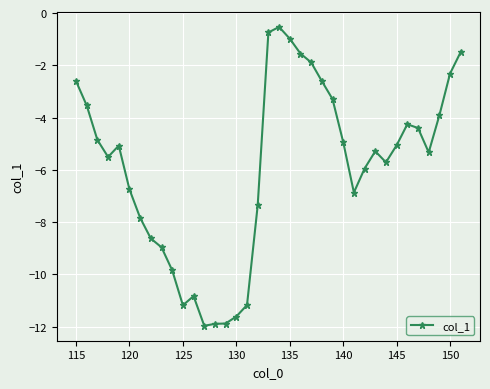

True or false: there are more than 1 points higher than both neighbors.

True